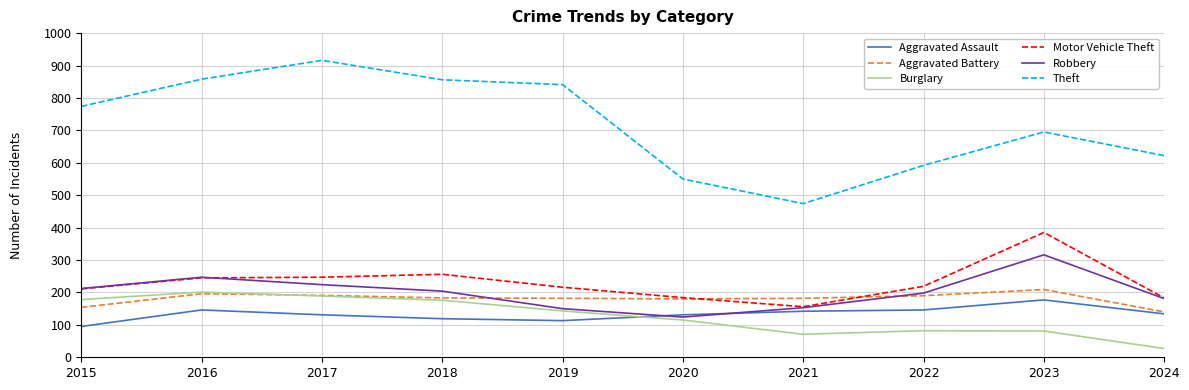

True or false: Theft and Burglary cross at least once.

False